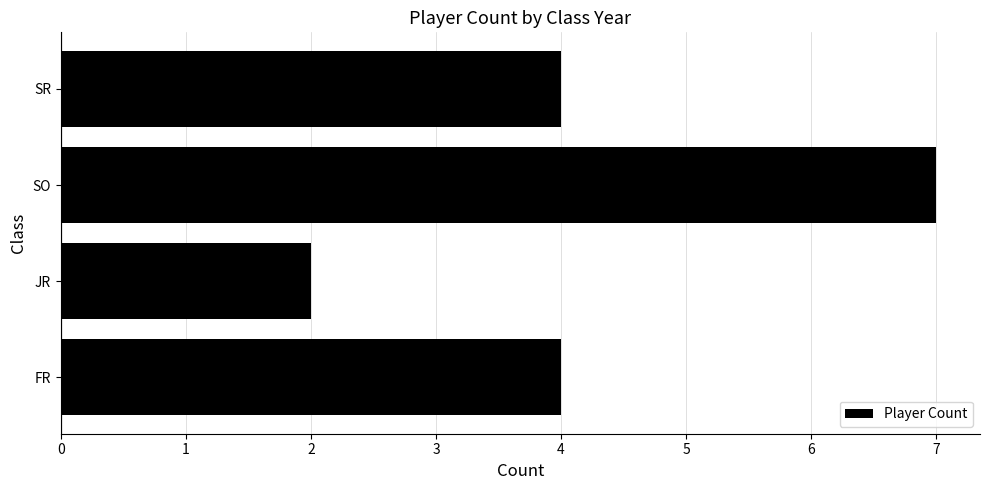

At which category does the chart reach its peak across all series?

SO